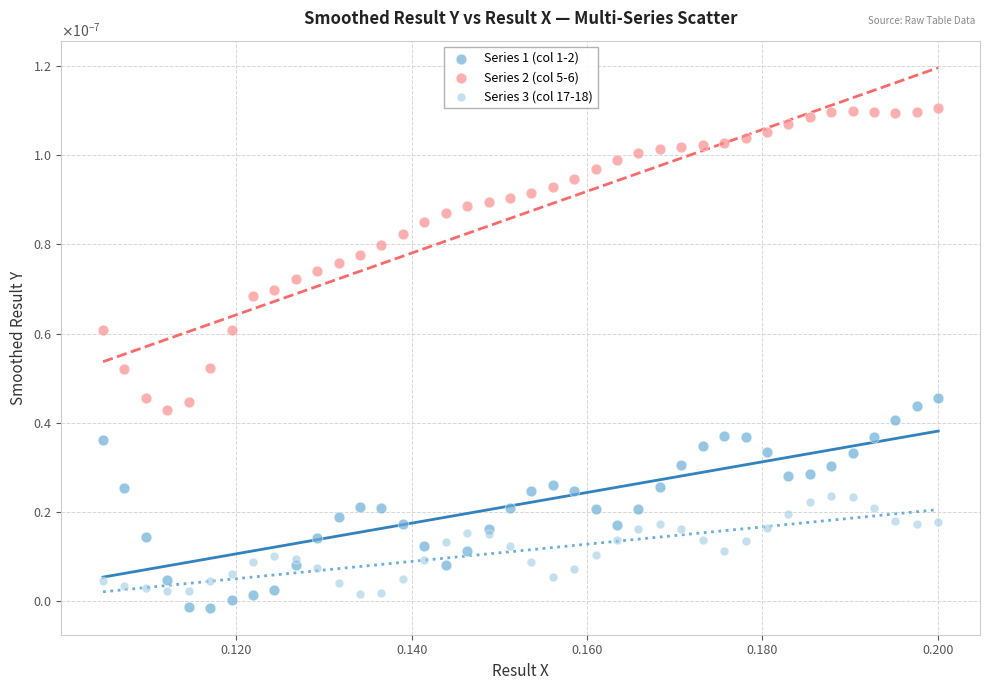

Which series has the largest Y range (max minus min)?

Series 2 (col 5-6)